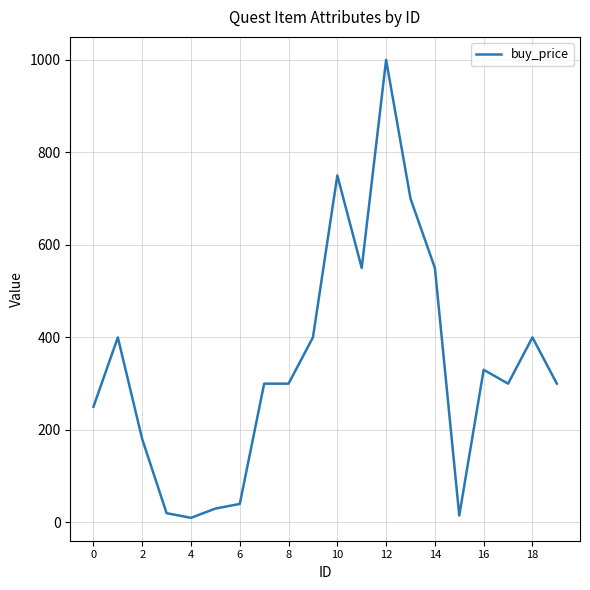

Does the chart display data point markers on the line(s)?

No